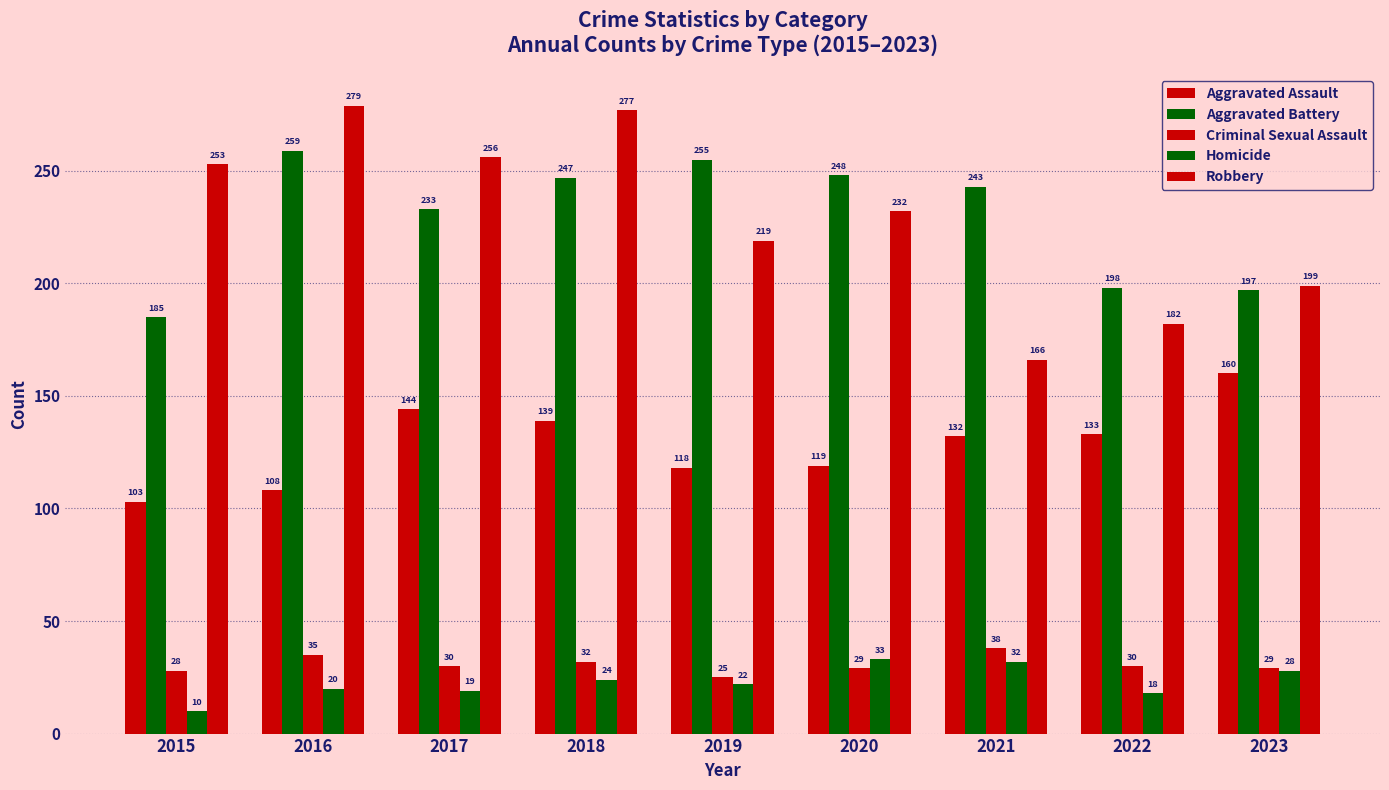

Which series changed the most between 2022 and 2023?

Aggravated Assault